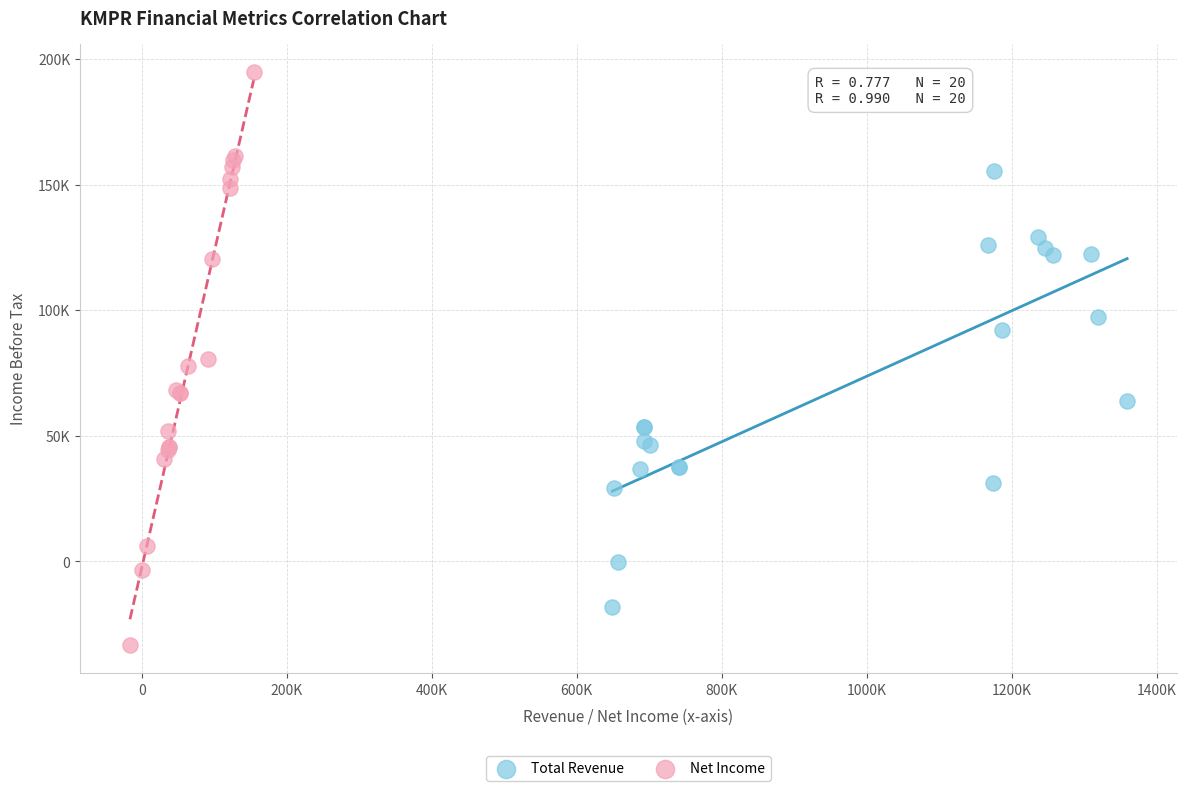

What are all the series names shown in the legend?

Total Revenue, Net Income